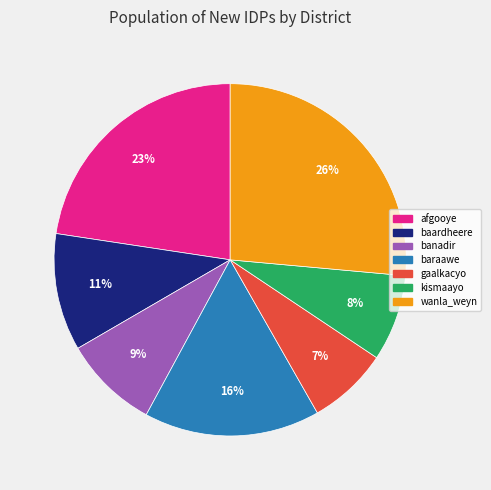

Rank the categories by value from highest to lowest.

wanla_weyn, afgooye, baraawe, baardheere, banadir, kismaayo, gaalkacyo